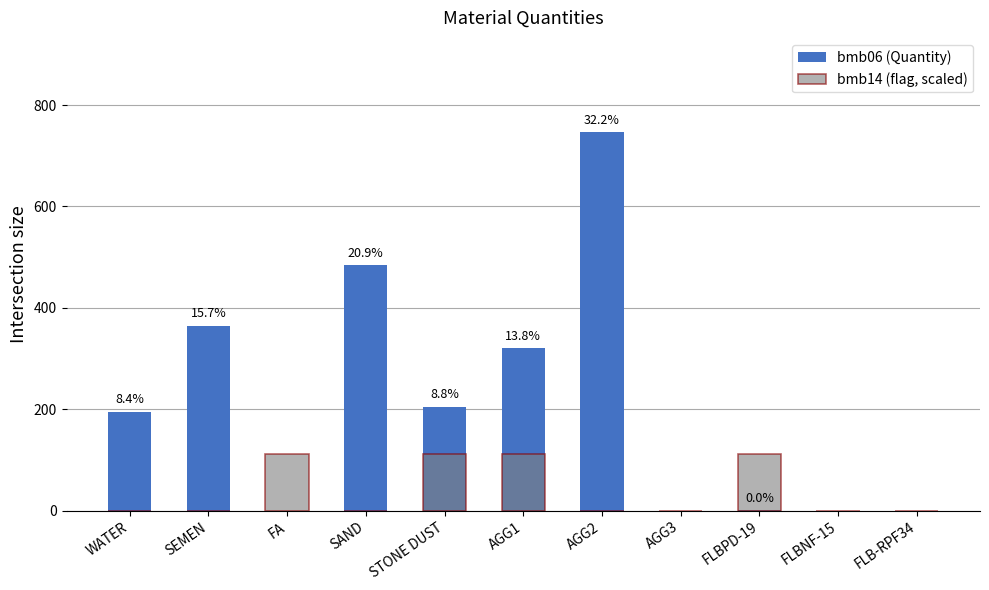

At which category does the chart reach its minimum across all series?

FA